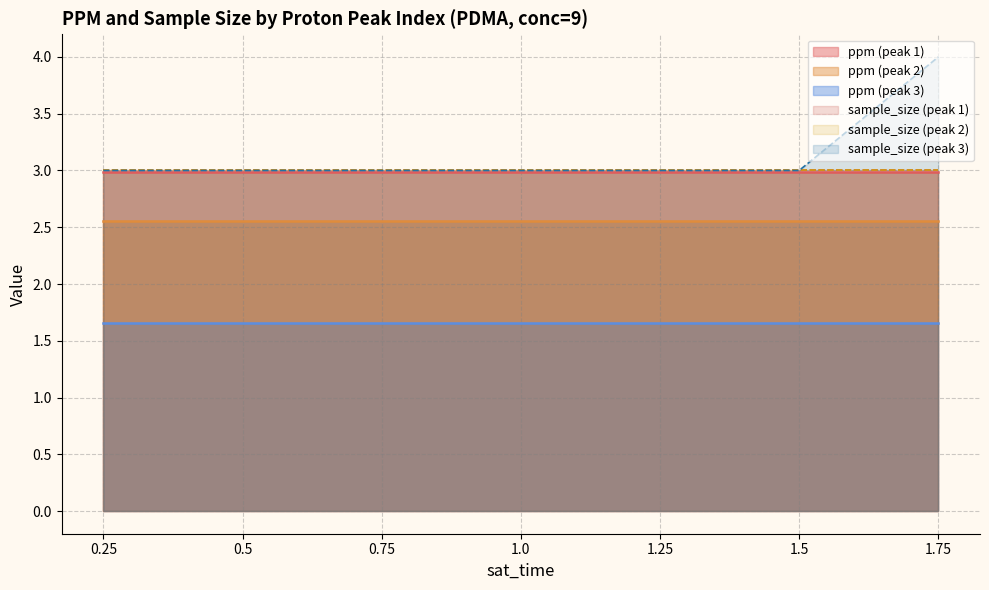

What is the spread (max minus min) of values at 3?

1.3